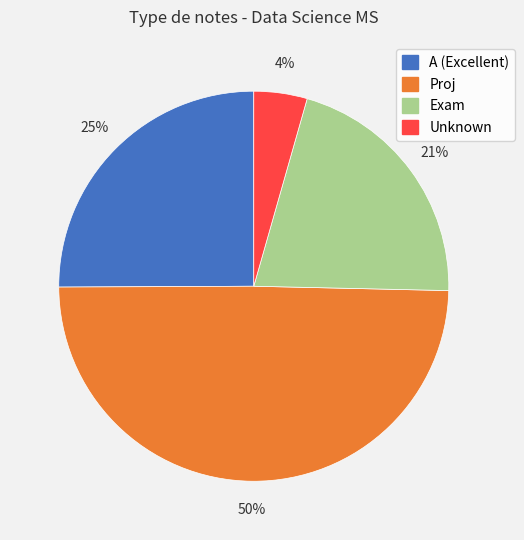

Count the number of slices in the pie.

4